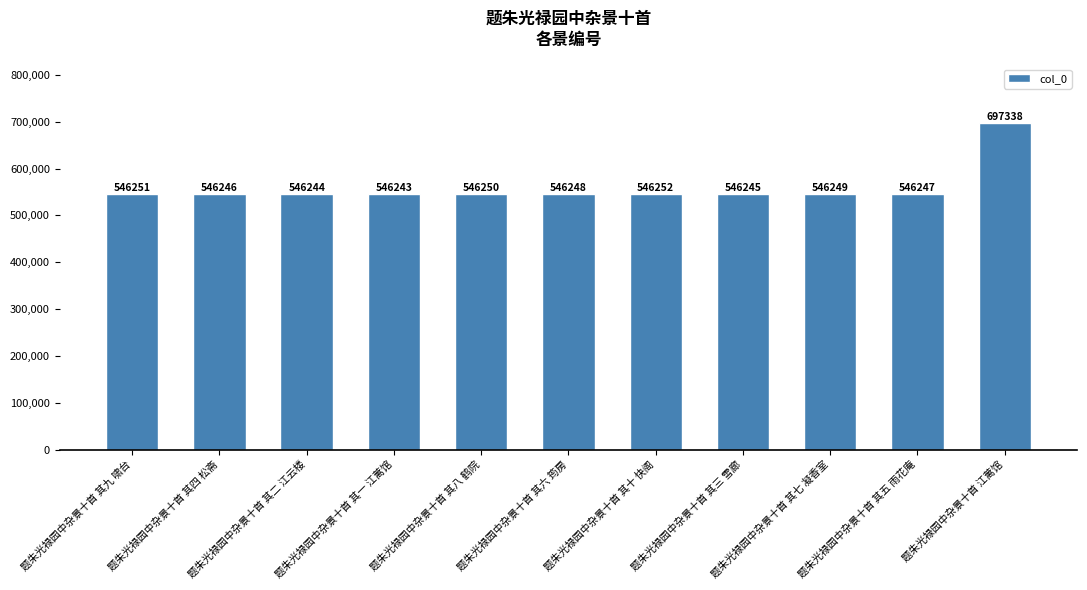

What is the label of the 1st bar from the right?

题朱光禄园中杂景十首 江蓠馆